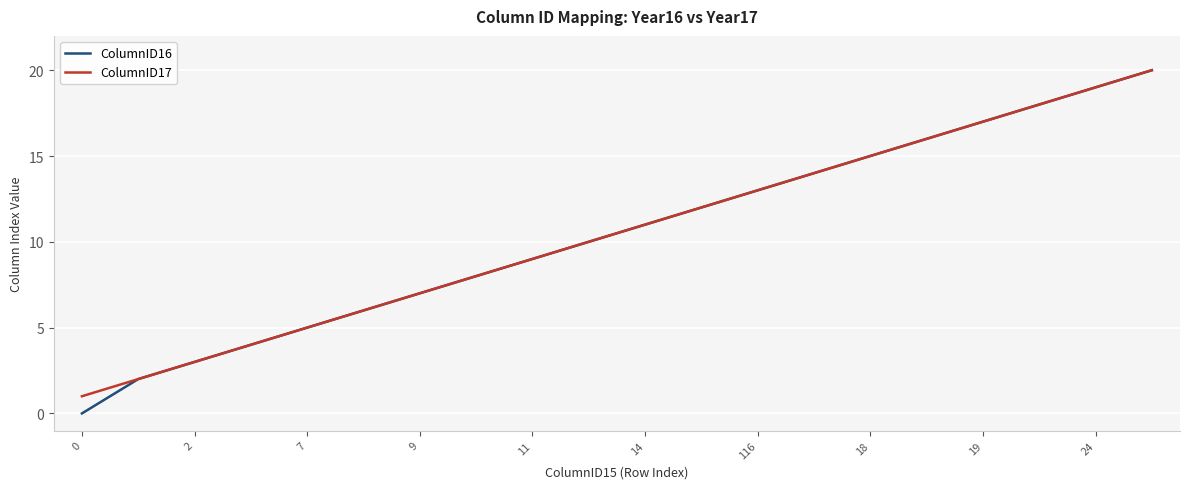

True or false: ColumnID17 has more than 2 points higher than both neighbors.

False